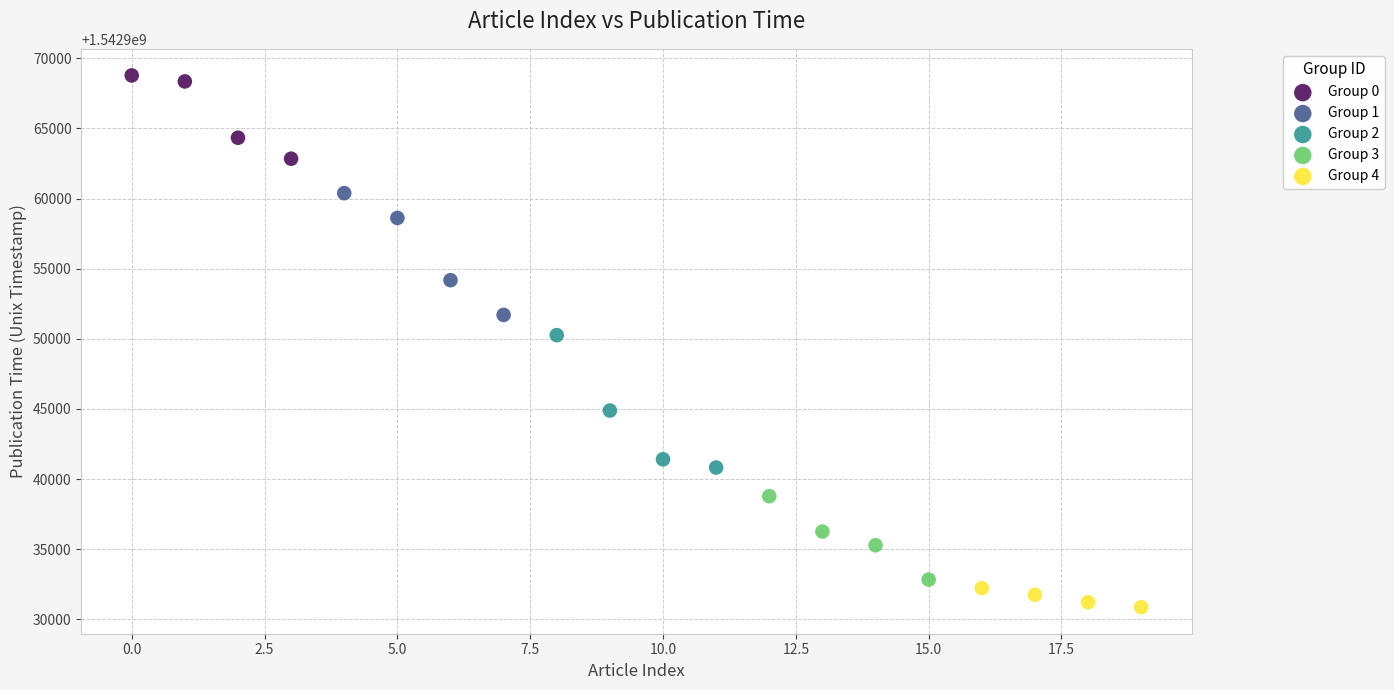

Which series contains the lowest Y value?

Group 4